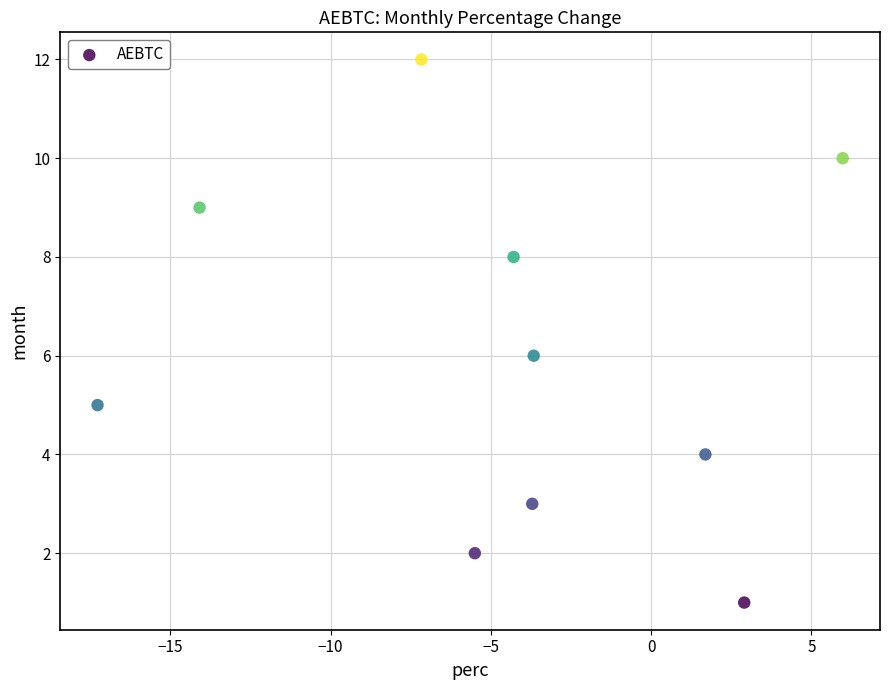

What is the average Y value?

6